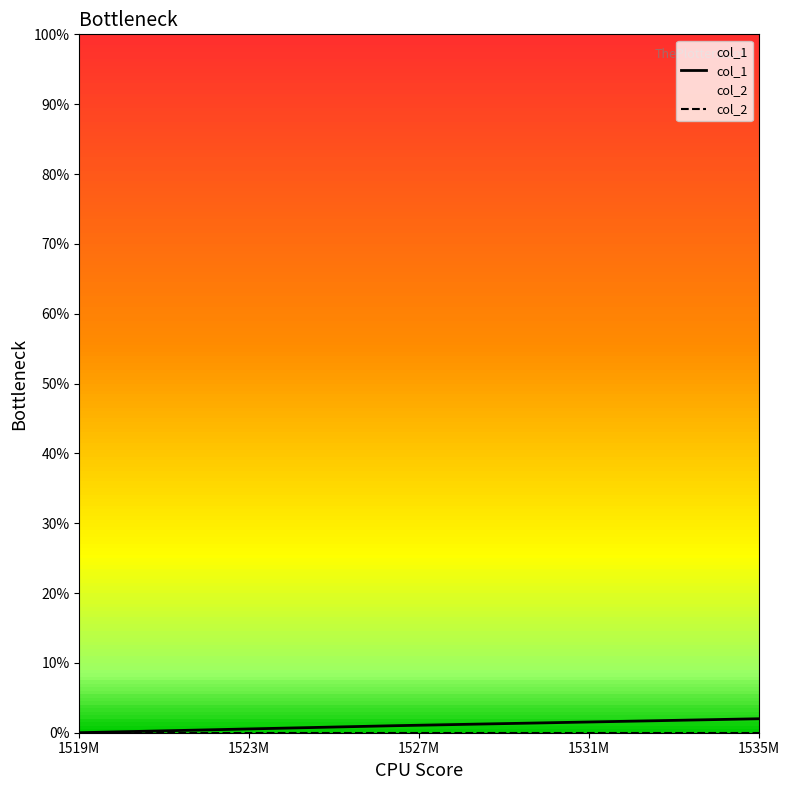

At which label is the value closest to 1?

1526563430